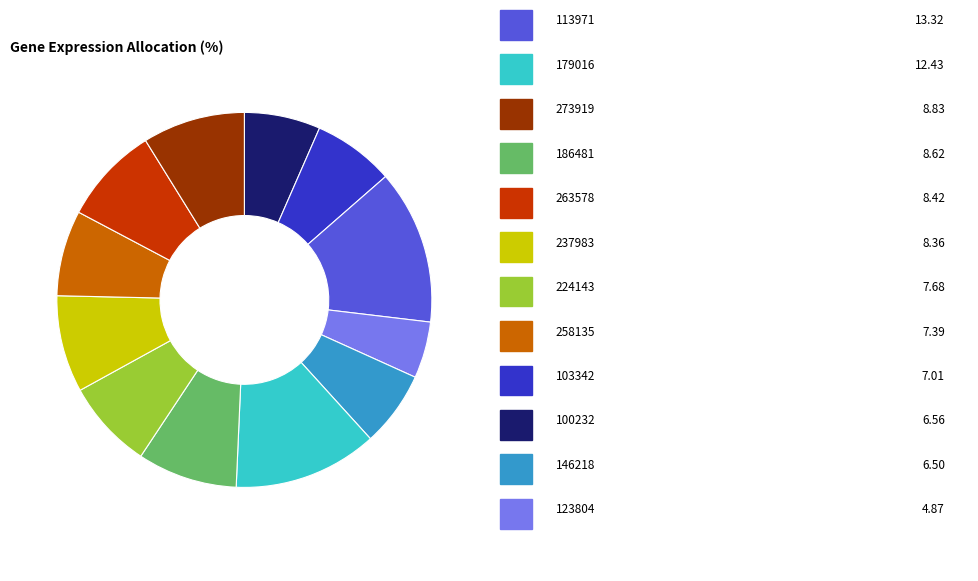

Does any single category account for the majority?

No